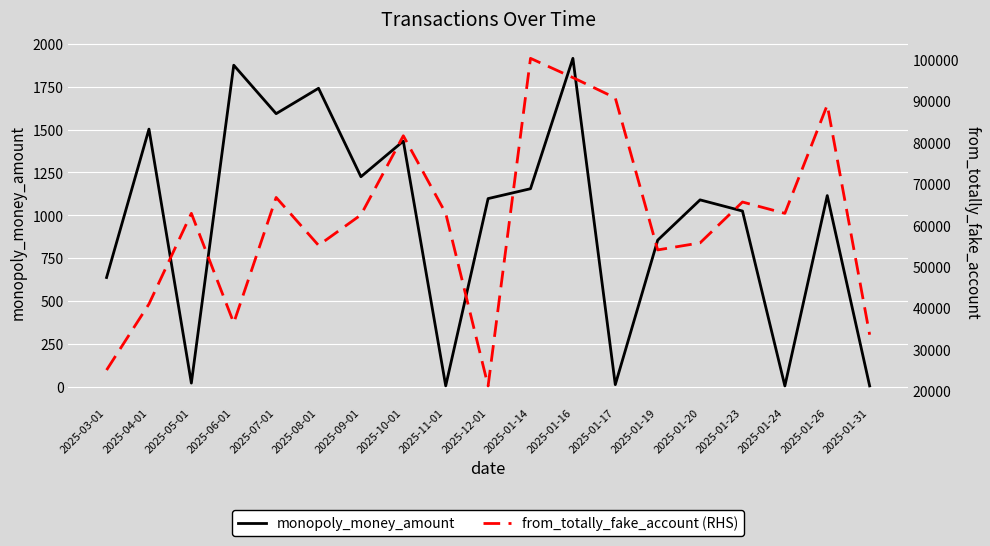

How many data points in from_totally_fake_account (RHS) are above 62909?

7